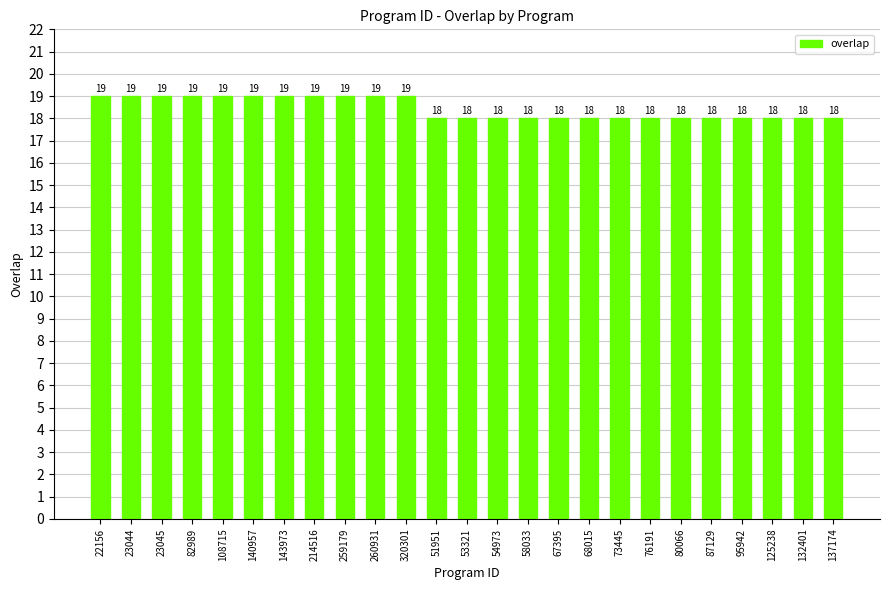

What is the label of the 13th bar from the left?

53321